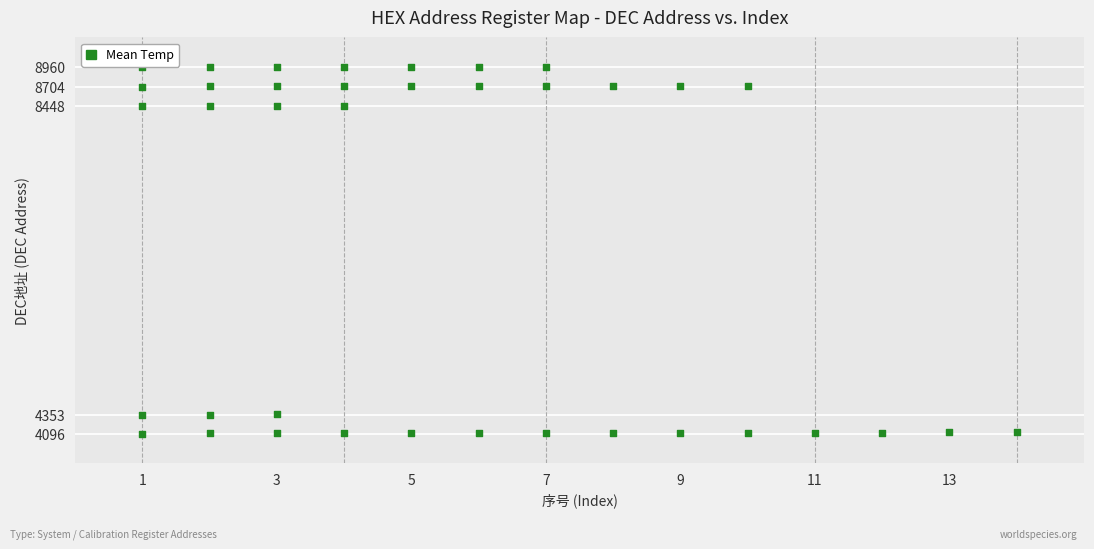

What is the range of X values (max minus min)?

13